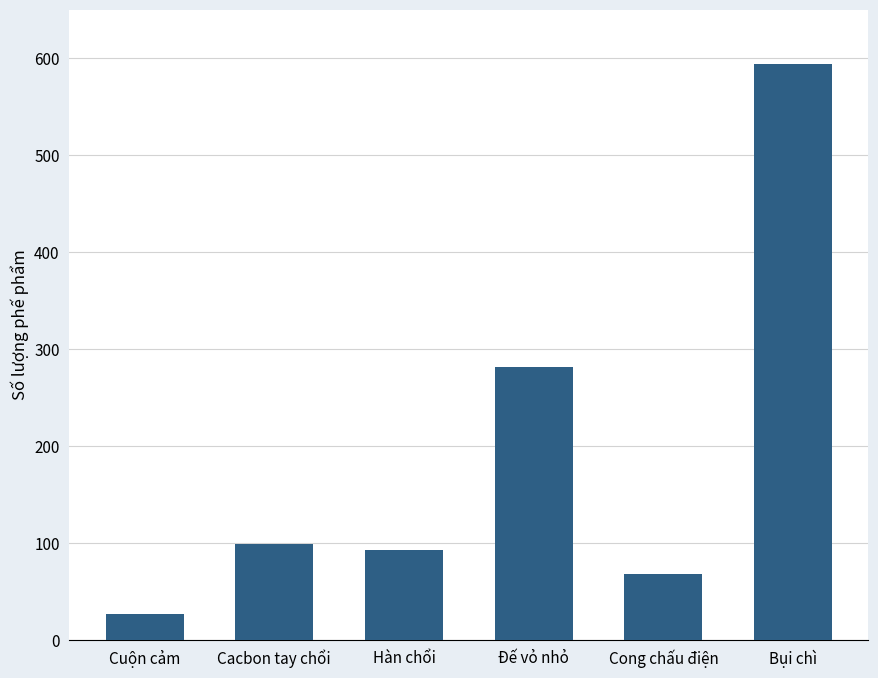

Count the number of categories in the chart.

6